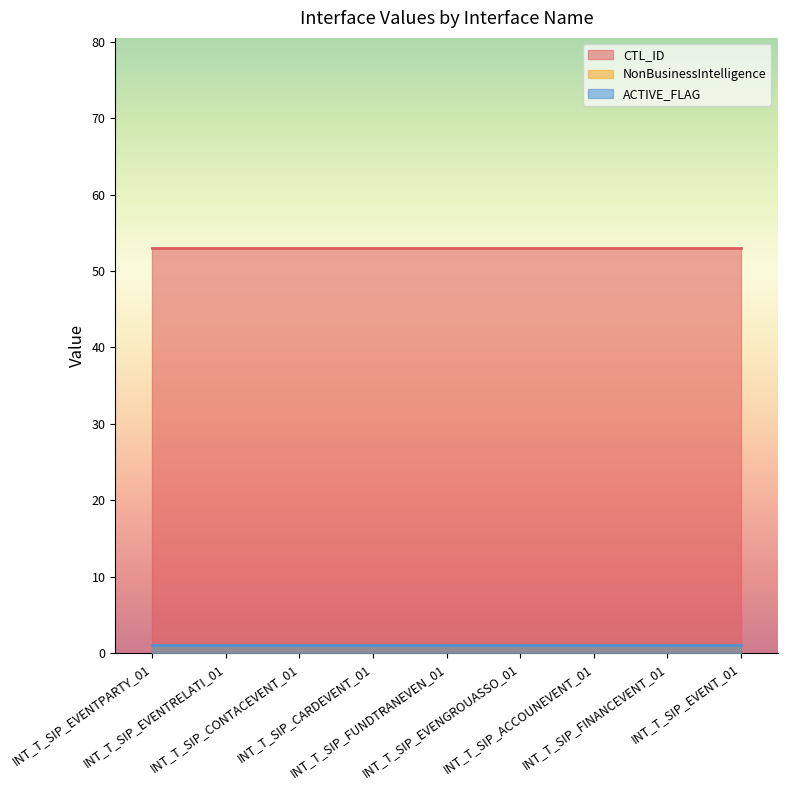

How many distinct data groups are displayed?

3